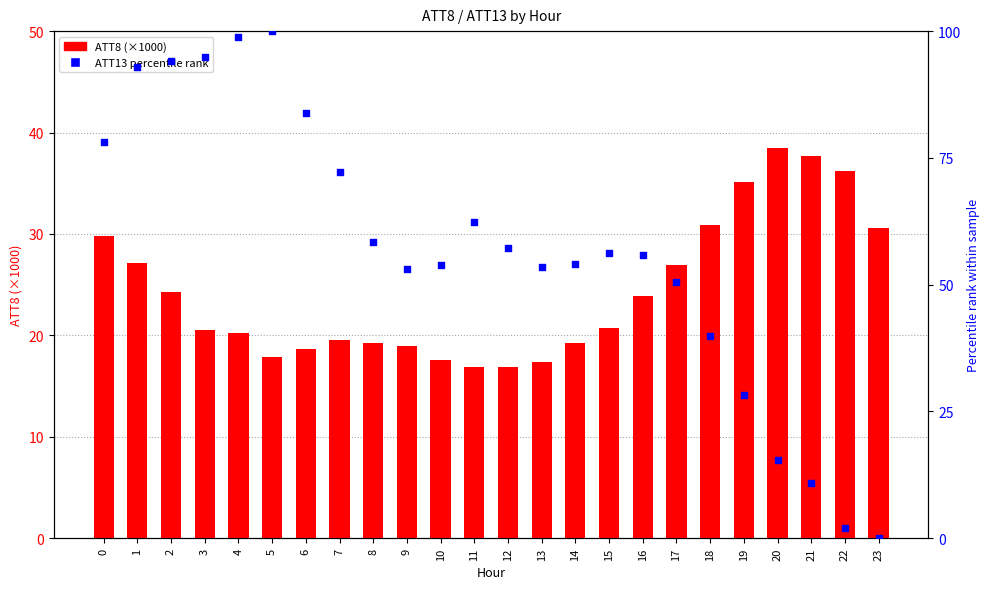

At how many categories does at least one series exceed 75?

7